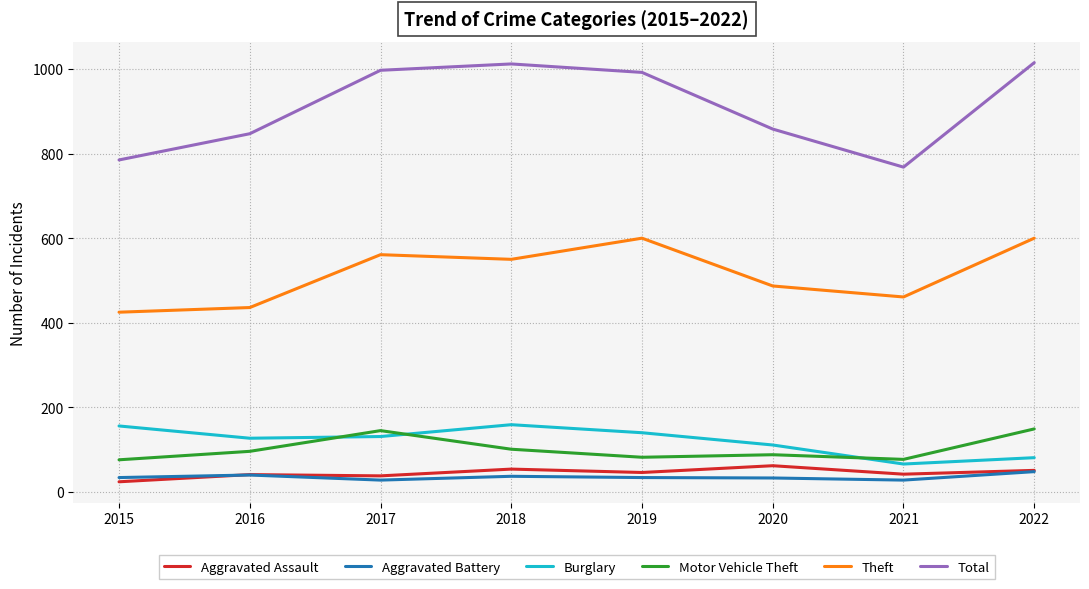

What is the highest value of the Aggravated Assault series?

62